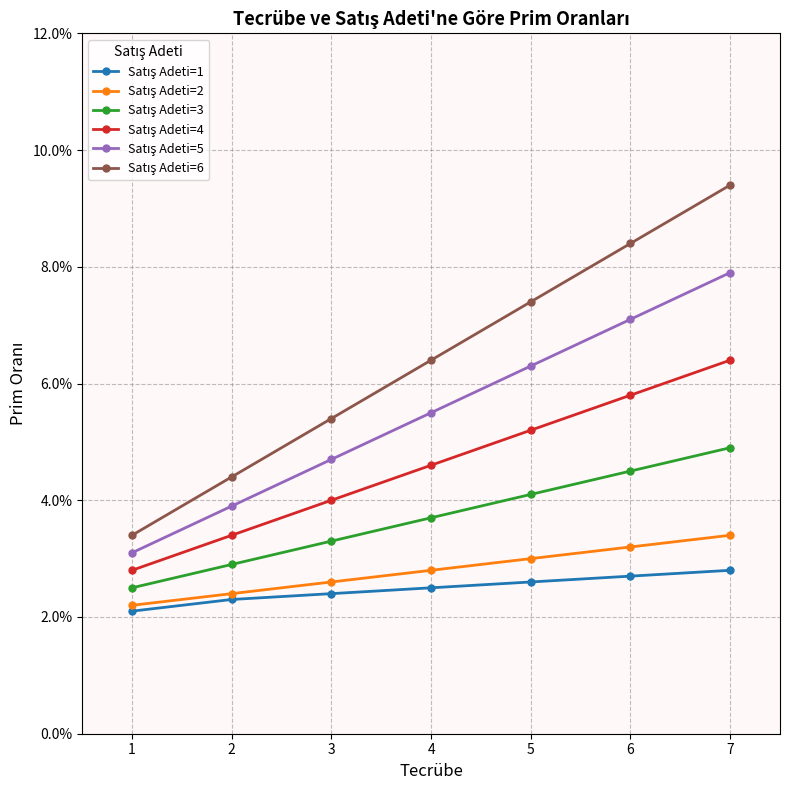

The Satış Adeti=4 series shows 0.0 at 2. True or false?

False